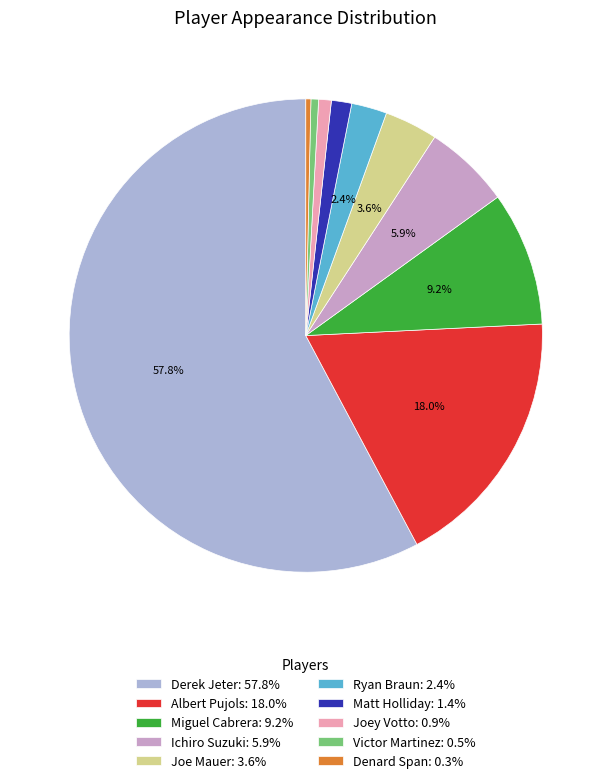

Which category has the biggest portion of the pie?

Derek Jeter